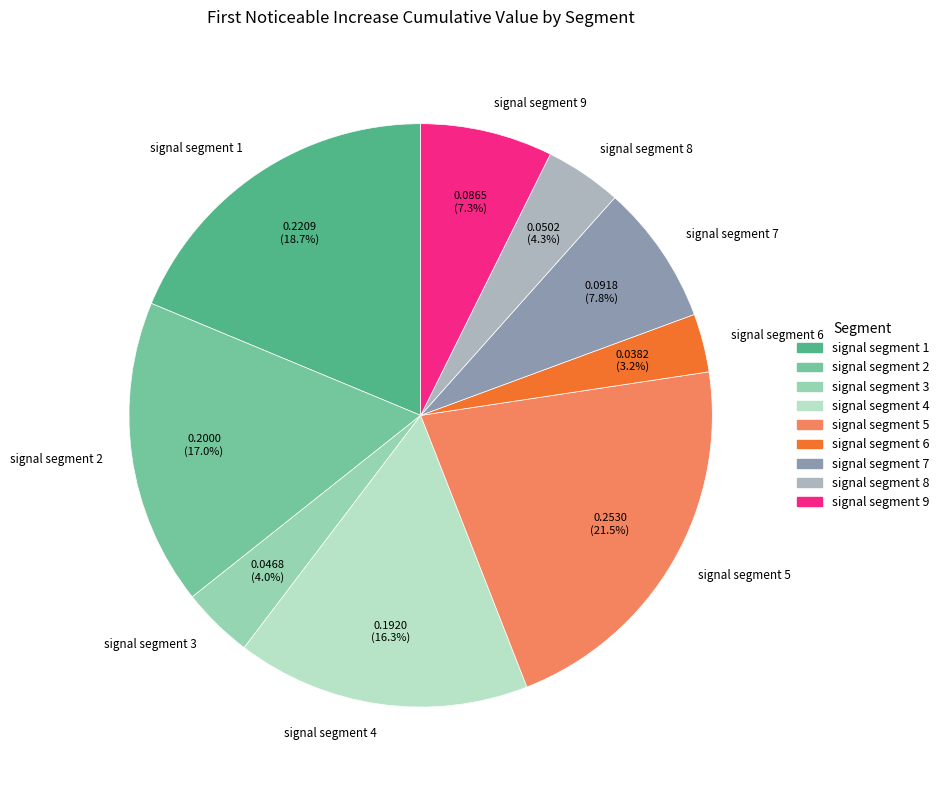

Does any single category account for the majority?

No